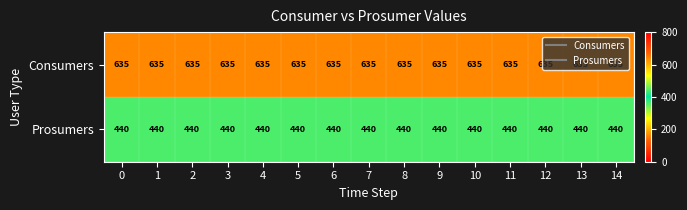

At how many categories does at least one series exceed 511?

15